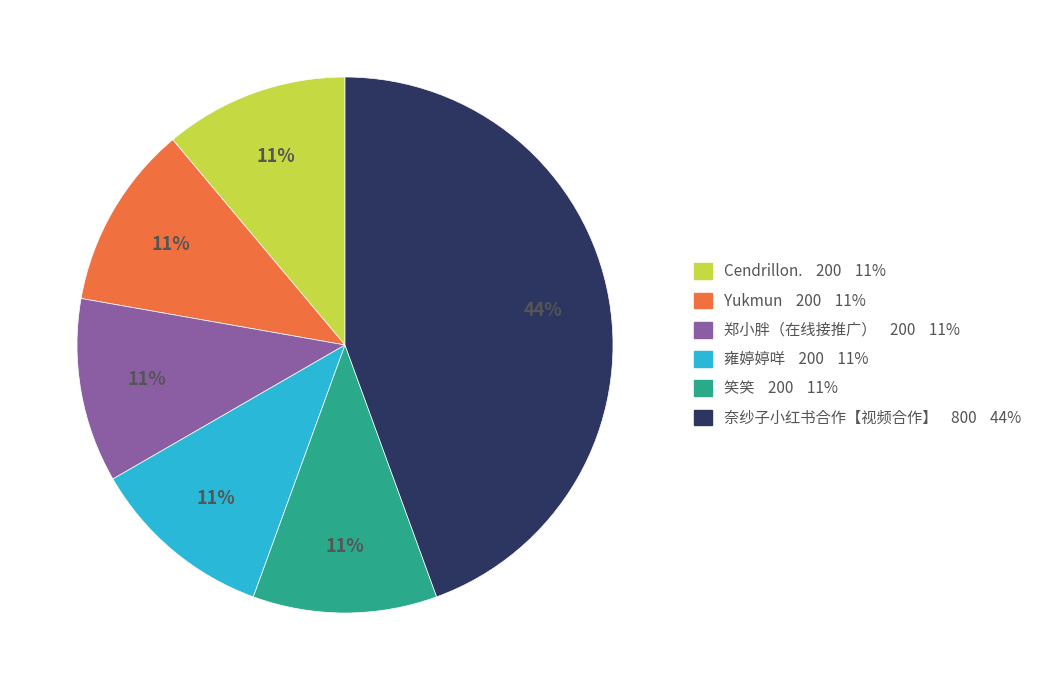

What is the largest slice in the pie chart?

奈纱子小红书合作【视频合作】